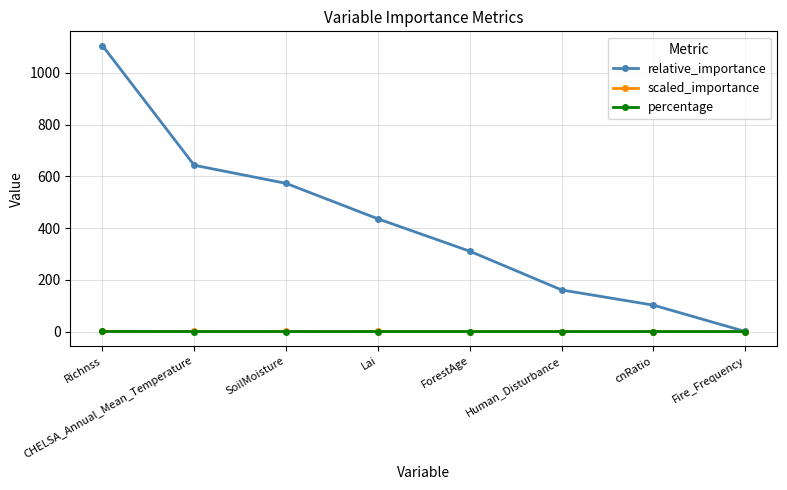

Is the value of relative_importance at SoilMoisture greater than the value of percentage at Lai?

Yes